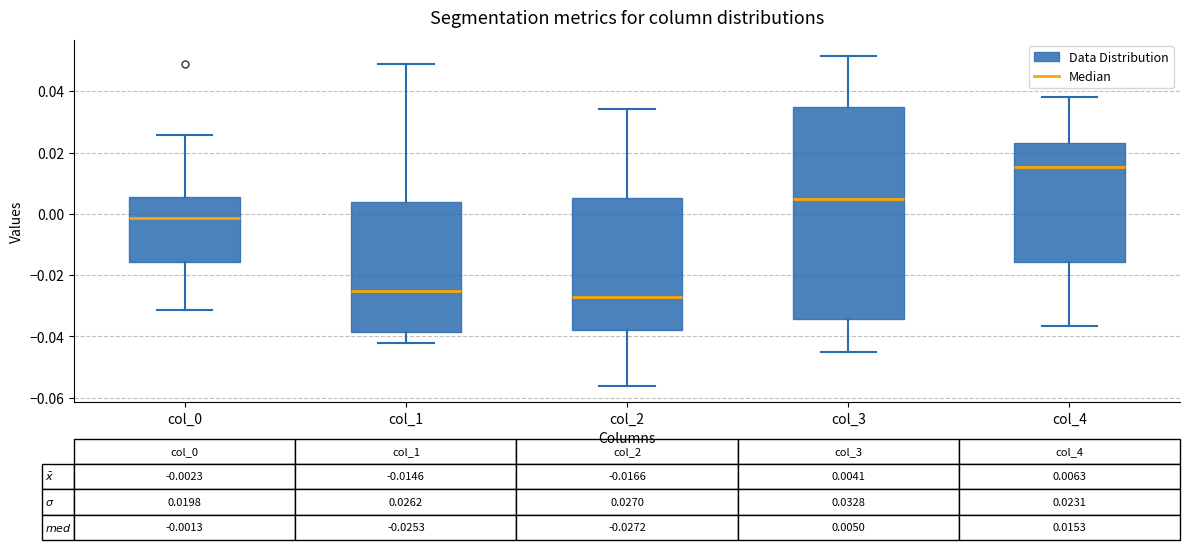

Which box's median line is the highest?

col_4